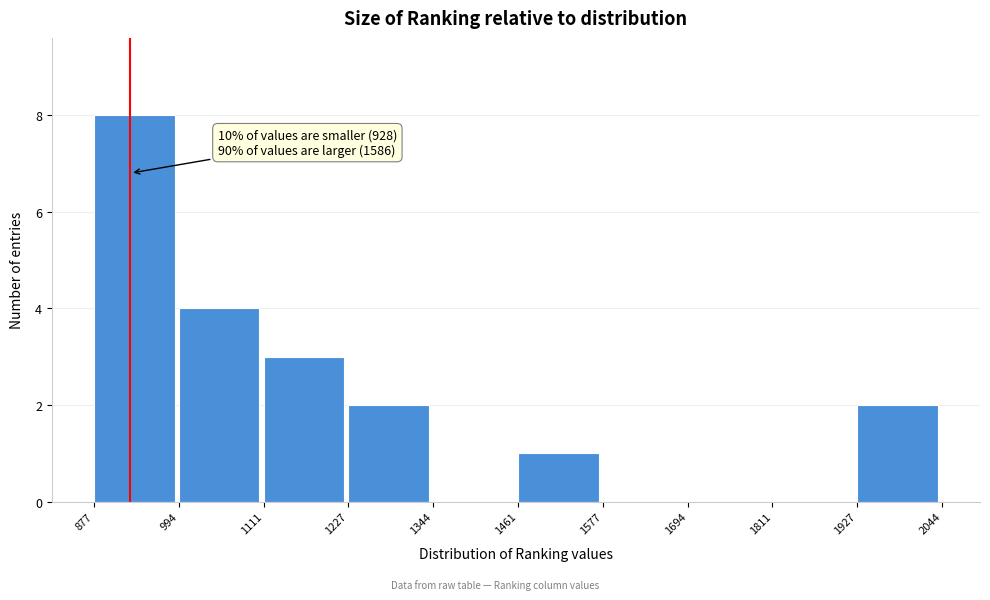

Over which range of the x-axis is the bar tallest?

877 to 994